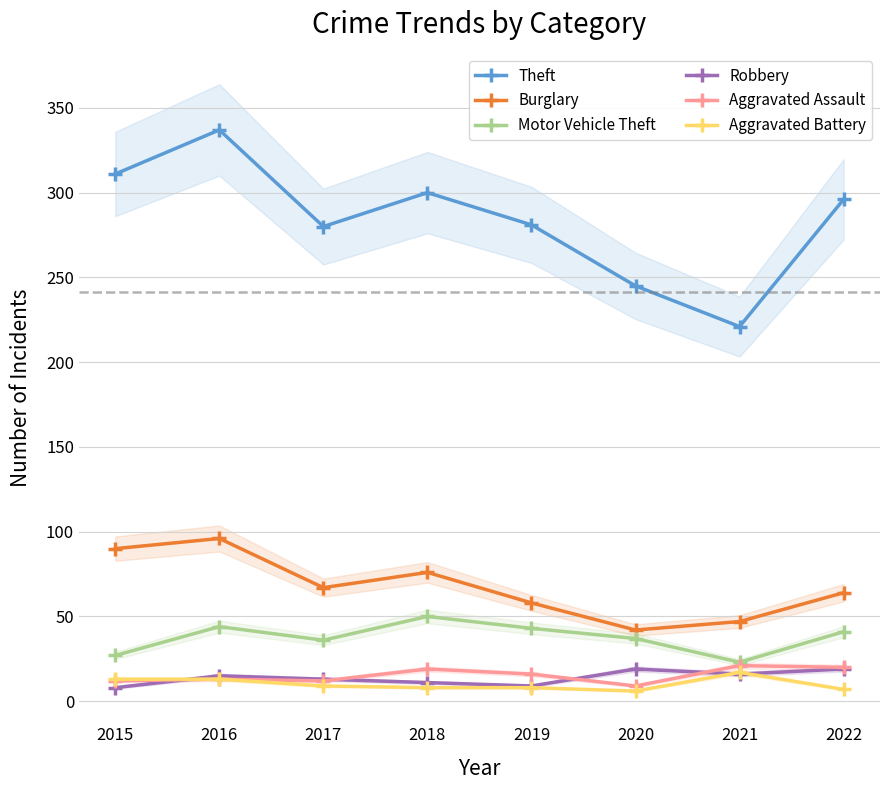

The value of Theft at 2017 is 280. True or false?

True